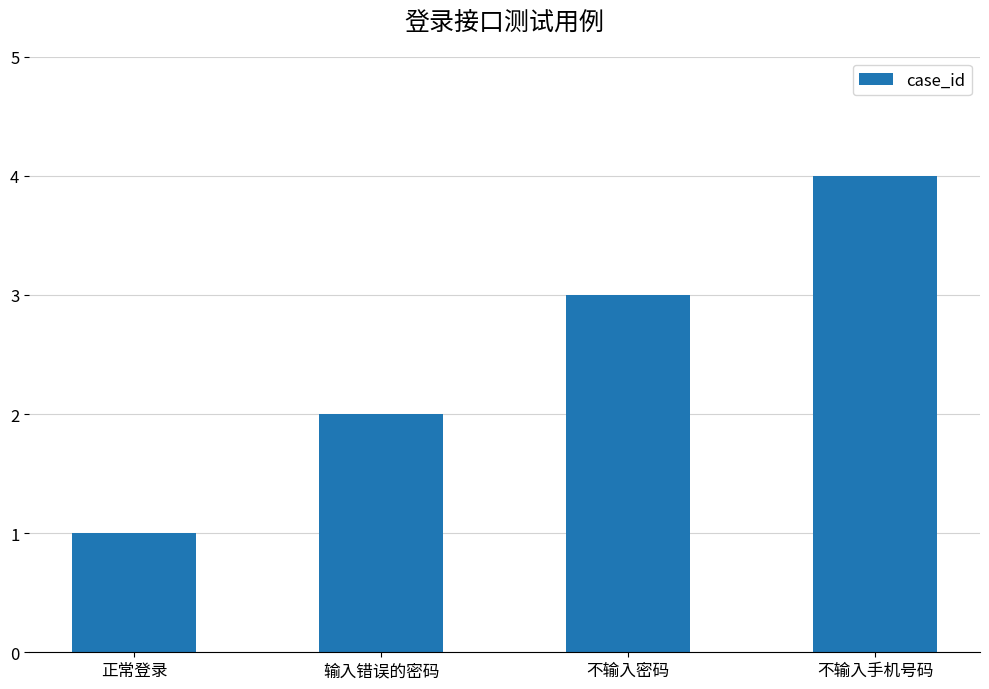

What is the value of the 2nd bar from the left?

2